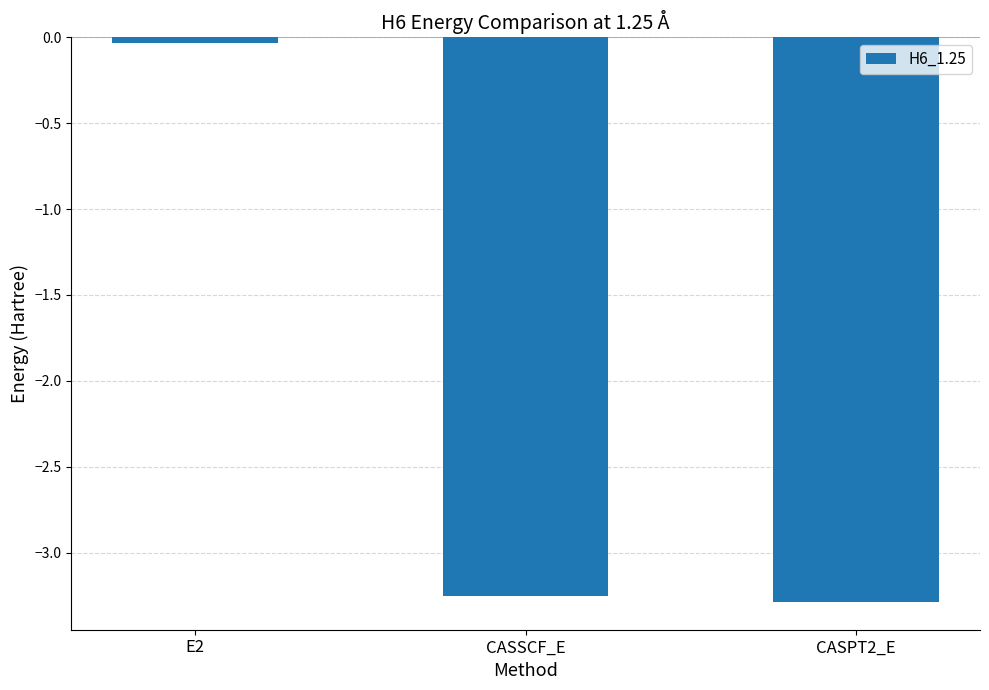

Rank the categories by value from lowest to highest.

CASPT2_E, CASSCF_E, E2